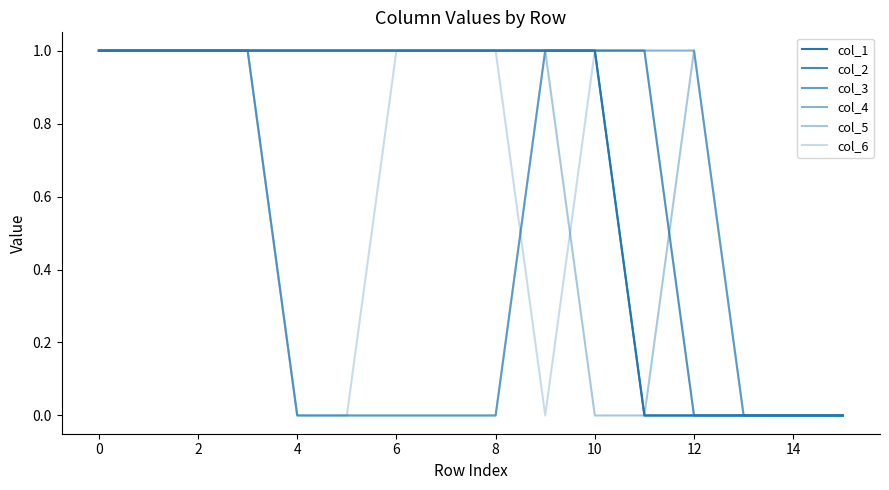

How many col_6 values are between 0 and 1?

16